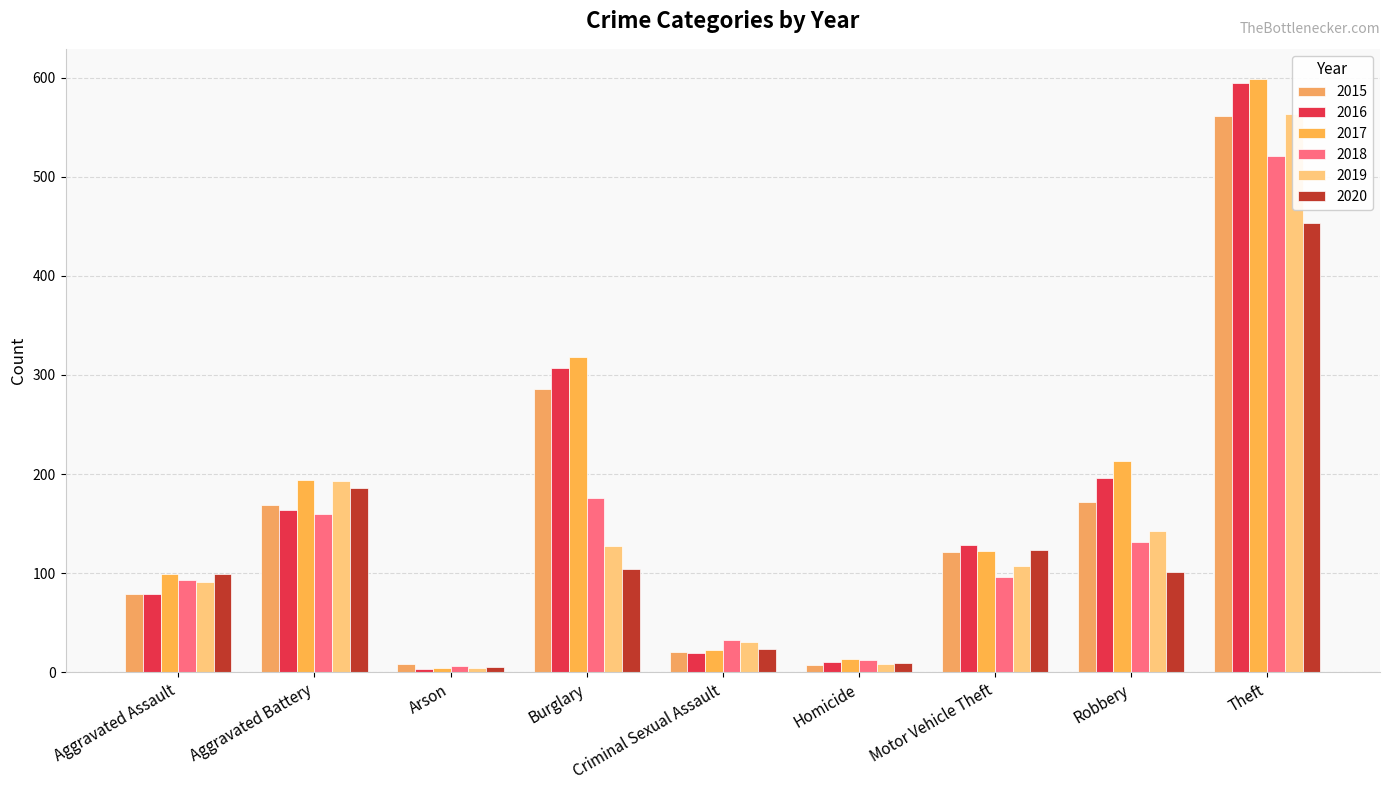

Which category has the highest value across all series?

Theft